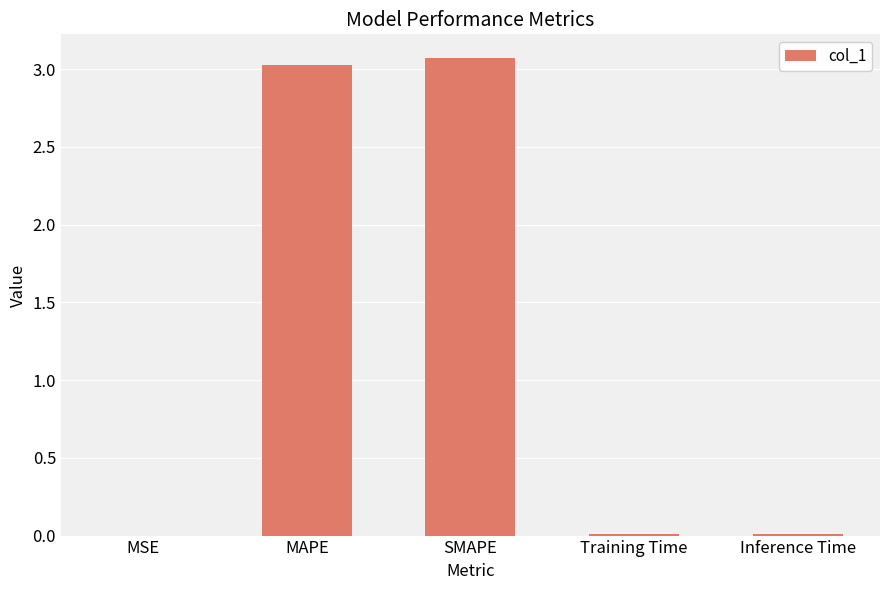

The chart shows a value of 0.0 at Inference Time. True or false?

True